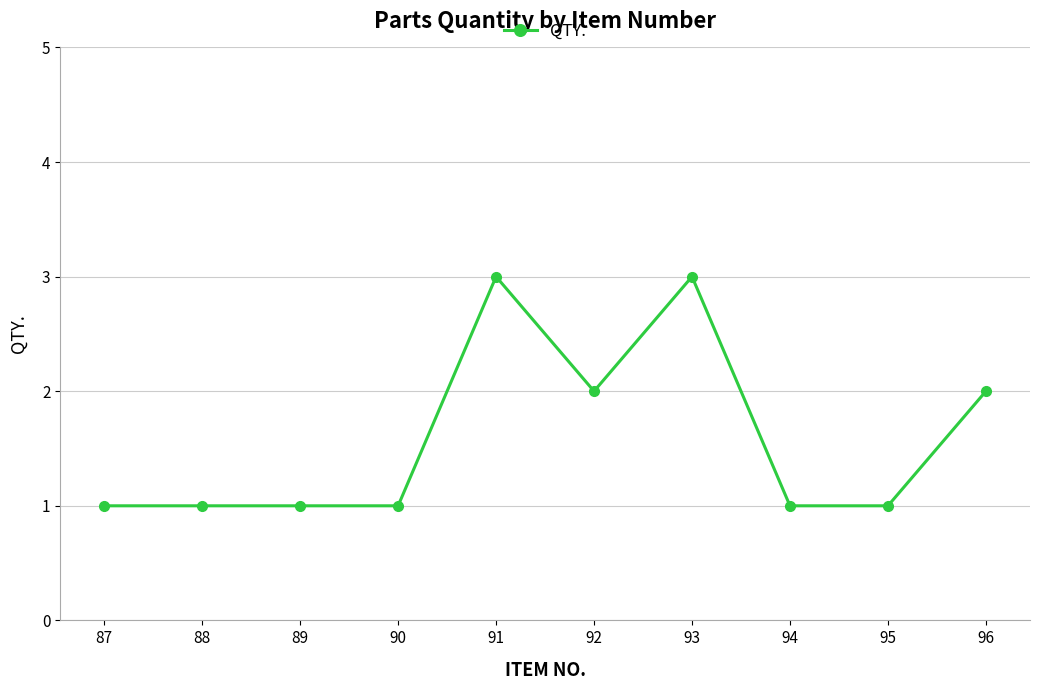

Count the values in the range 1 to 2.

8